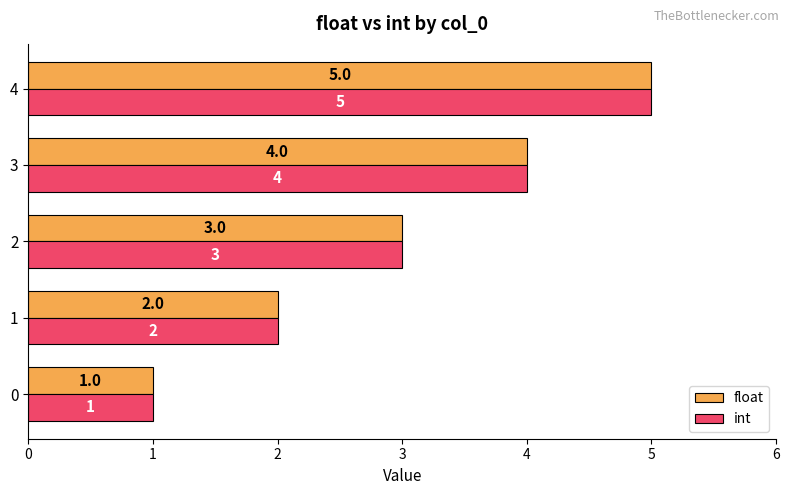

List the labels in order of int value, largest first.

4, 3, 2, 1, 0